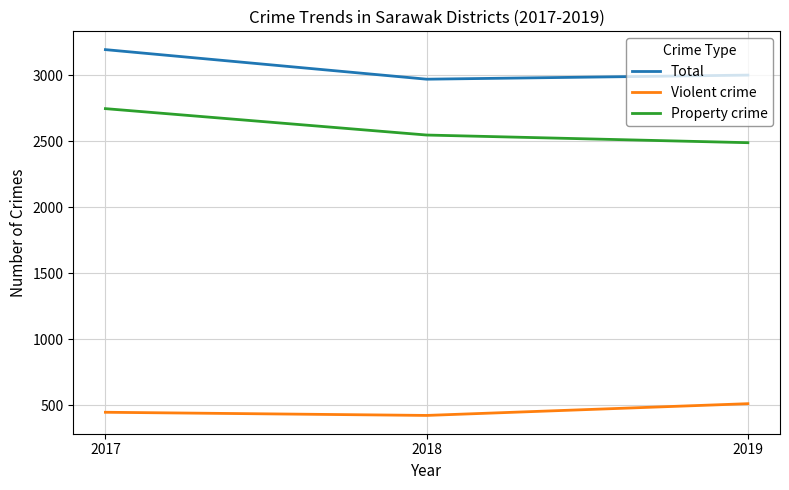

Which series changed the most between 2017 and 2018?

Total